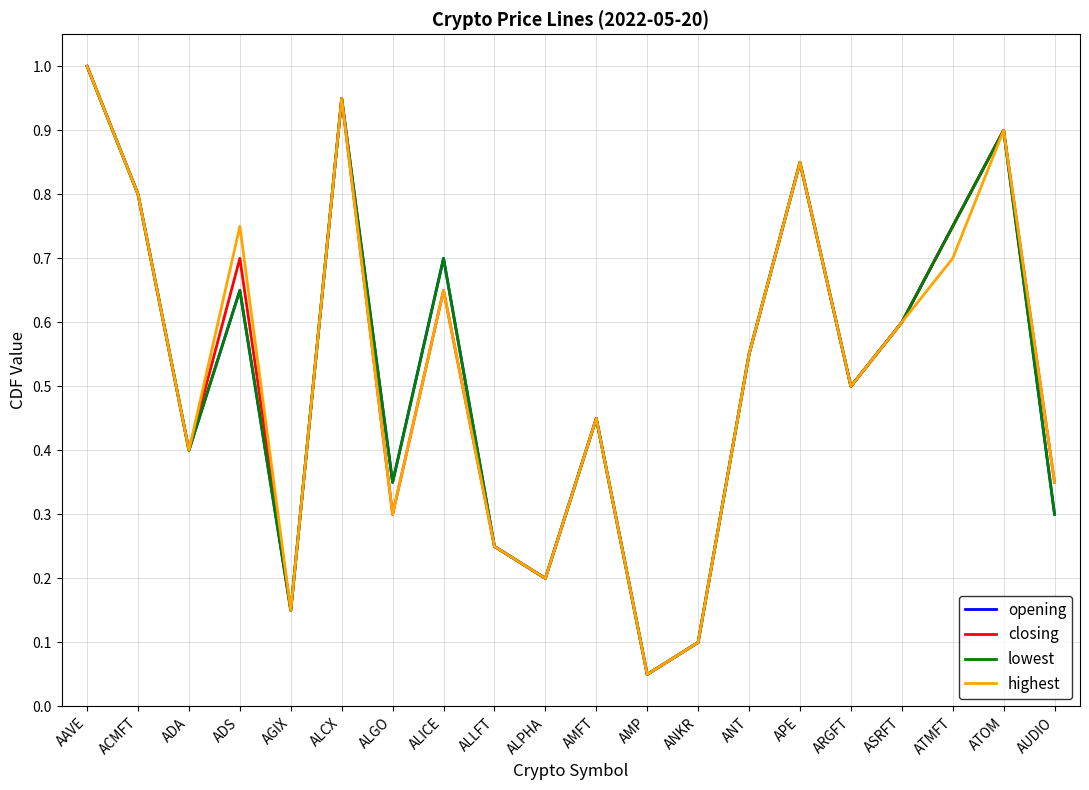

Is this an area chart (filled region under the line)?

No